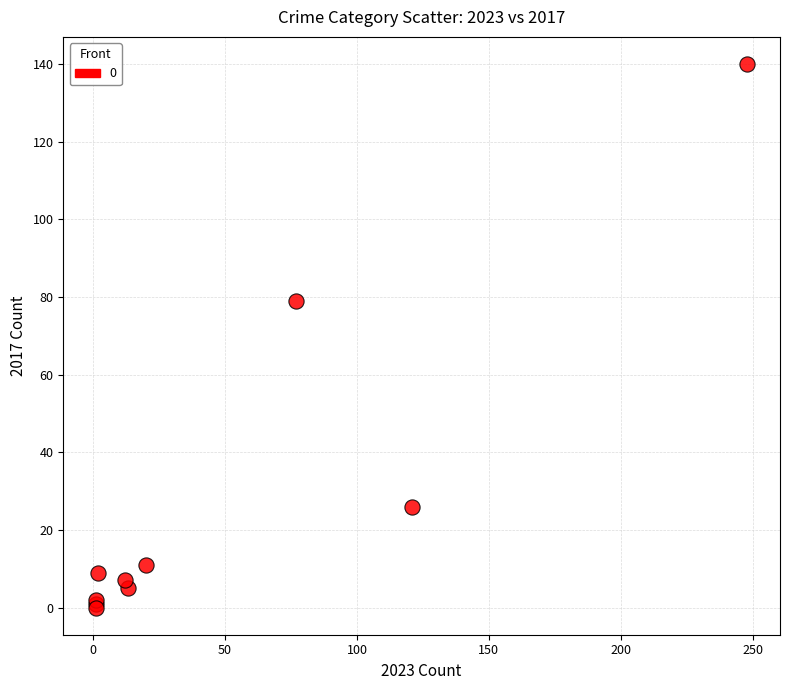

What Y value in the scatter plot is closest to 70?

79